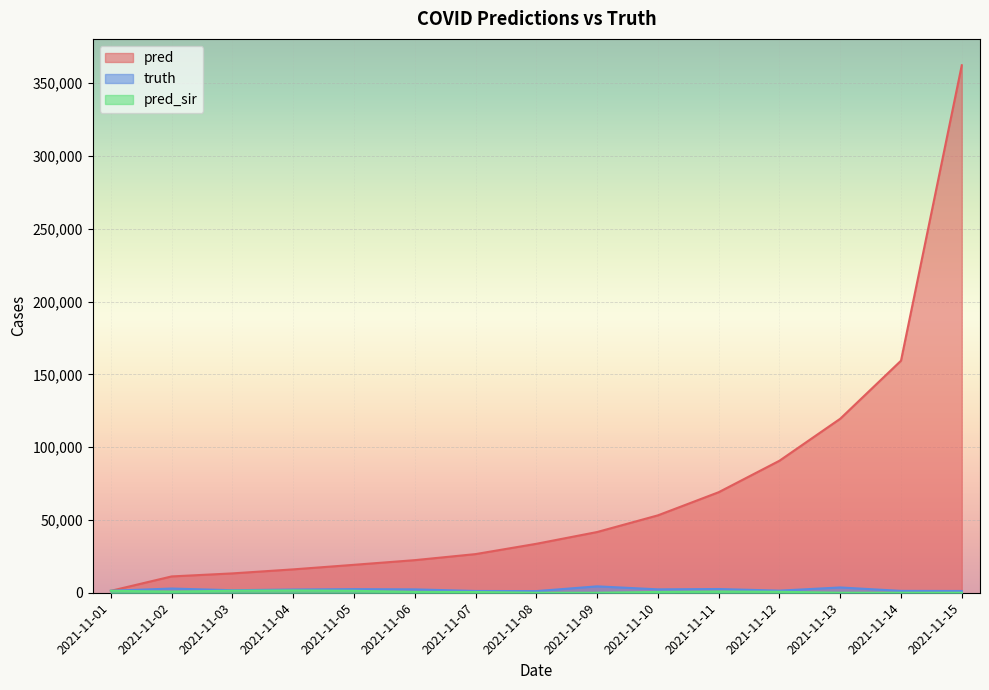

What is the highest value of the truth series?

4393